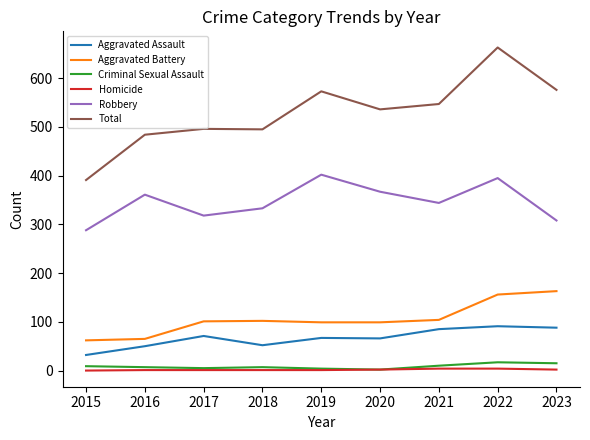

Is it true that Aggravated Assault equals 88 at 2023?

True